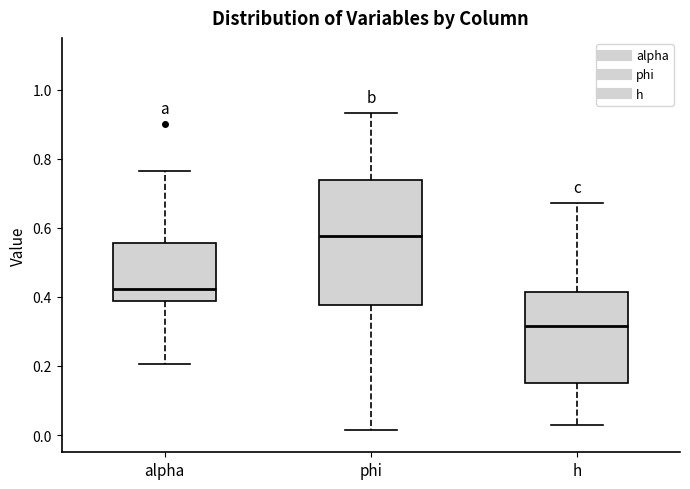

Which box is the tallest, from its lower edge to its upper edge?

phi